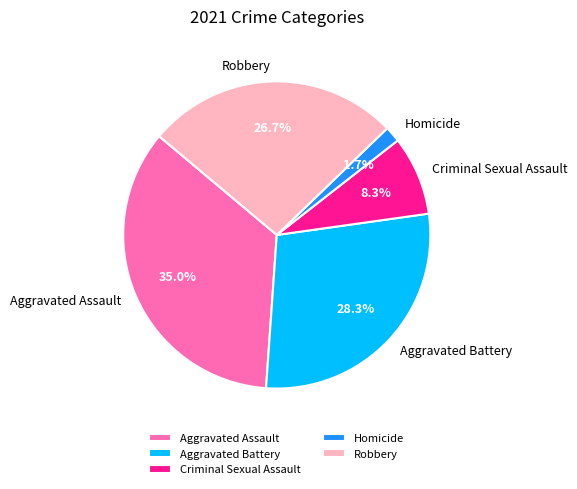

Is it true that Robbery is 40% of the pie?

False